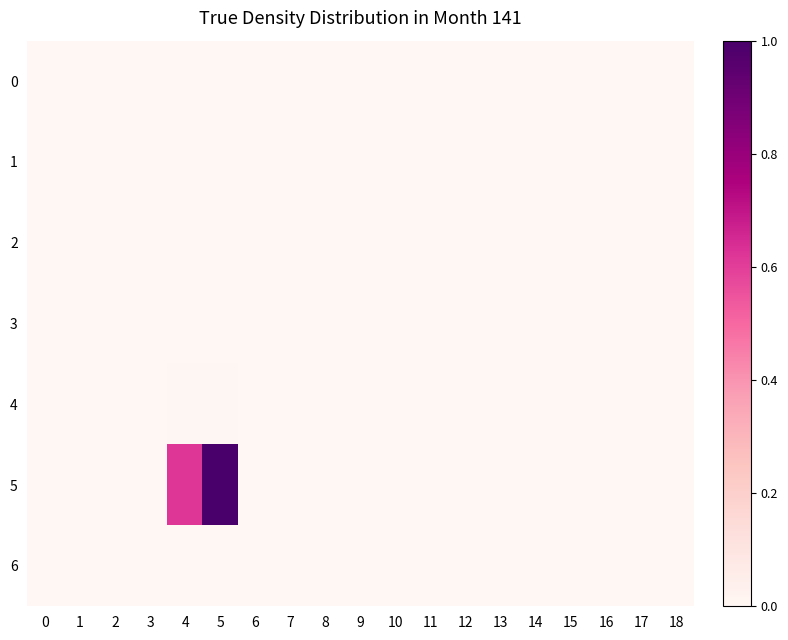

Which series has the largest range (max minus min)?

5